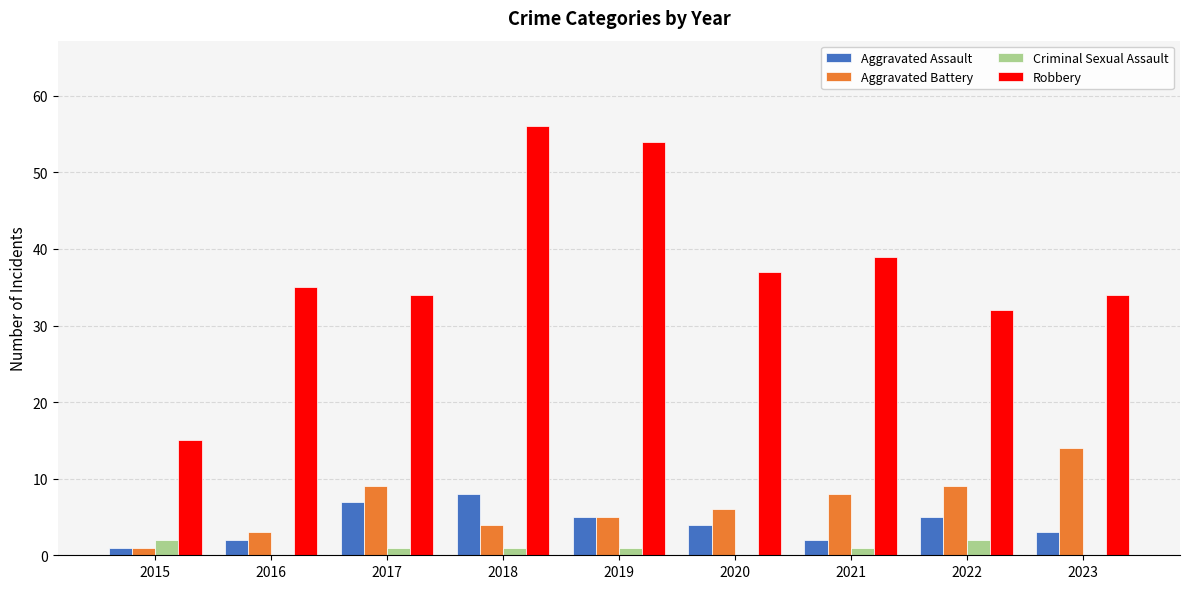

What is the sum of all Aggravated Assault values?

37